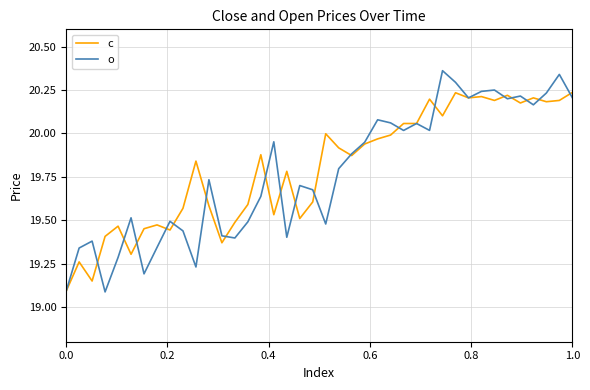

Which series has the widest spread of values?

o